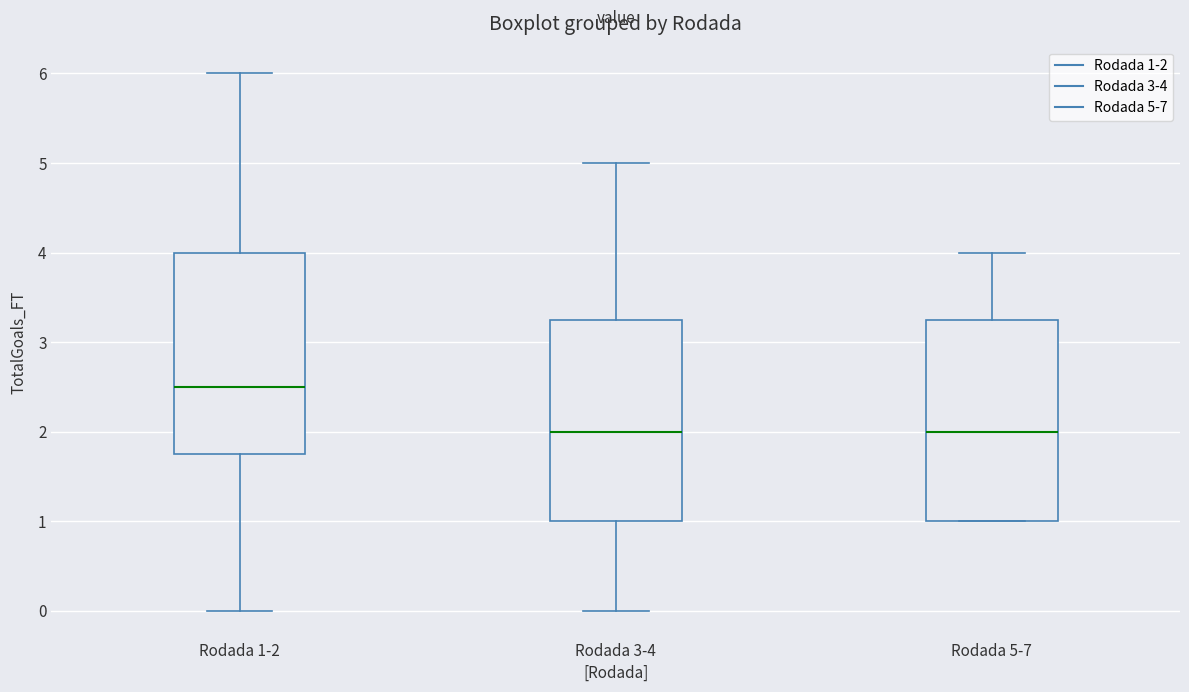

Reading left to right, read every box against the y-axis: the position of its median line, the range the box covers, and the ends of its whiskers. The values are not printed on the chart, so give them approximately, as read against the axis.

Rodada 1-2: median 2.5, box 1.8 to 4.0, whiskers 0.0 to 6.0
Rodada 3-4: median 2.0, box 1.0 to 3.3, whiskers 0.0 to 5.0
Rodada 5-7: median 2.0, box 1.0 to 3.3, whiskers 1.0 to 4.0